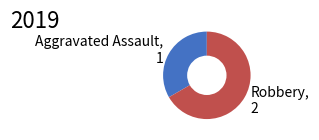

Is it true that Aggravated Assault is 39% of the pie?

False